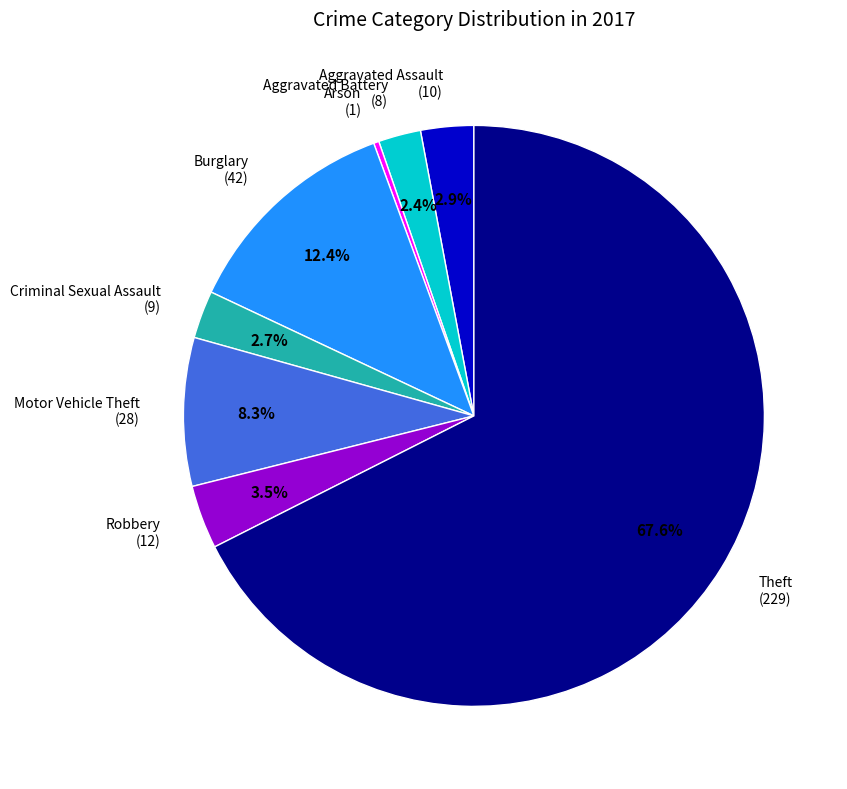

The Criminal Sexual Assault slice represents 3% of the pie. True or false?

True